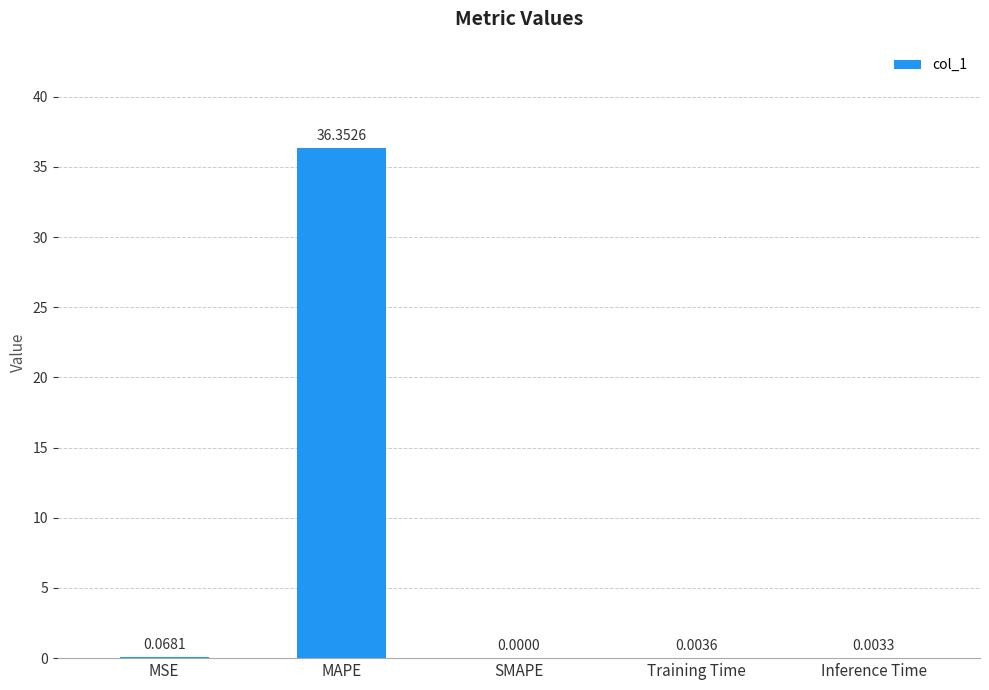

At which label is the value closest to 18?

MSE